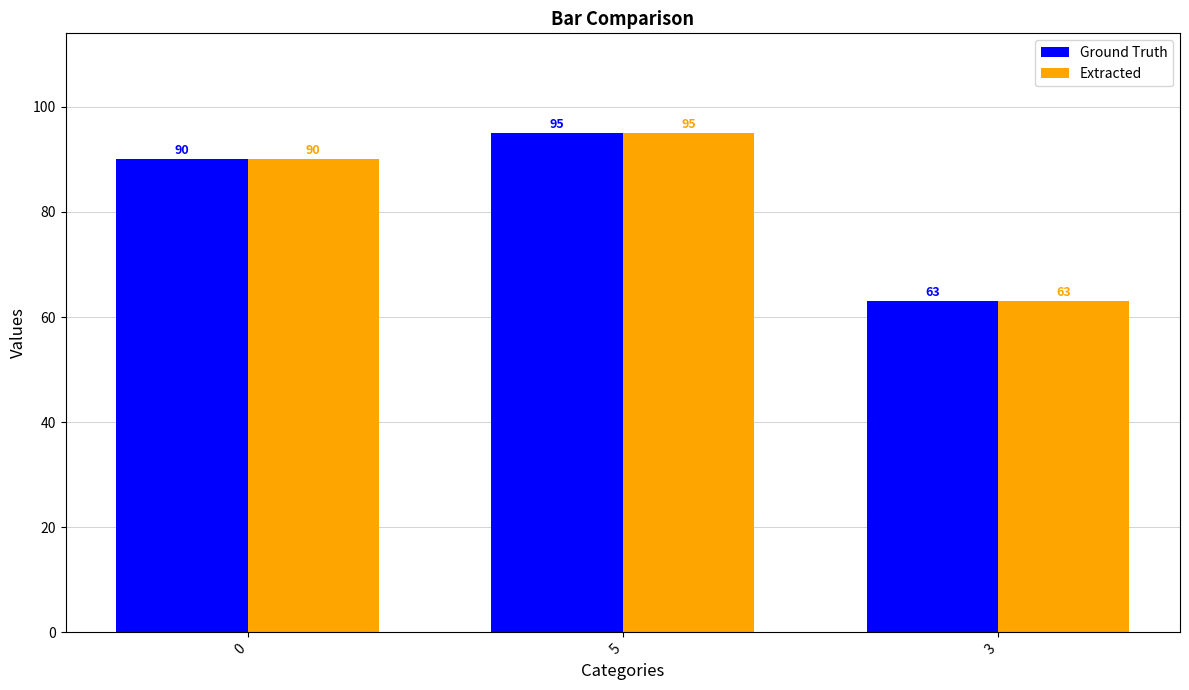

What is the value of the Ground Truth bar at the 1st from the left?

90